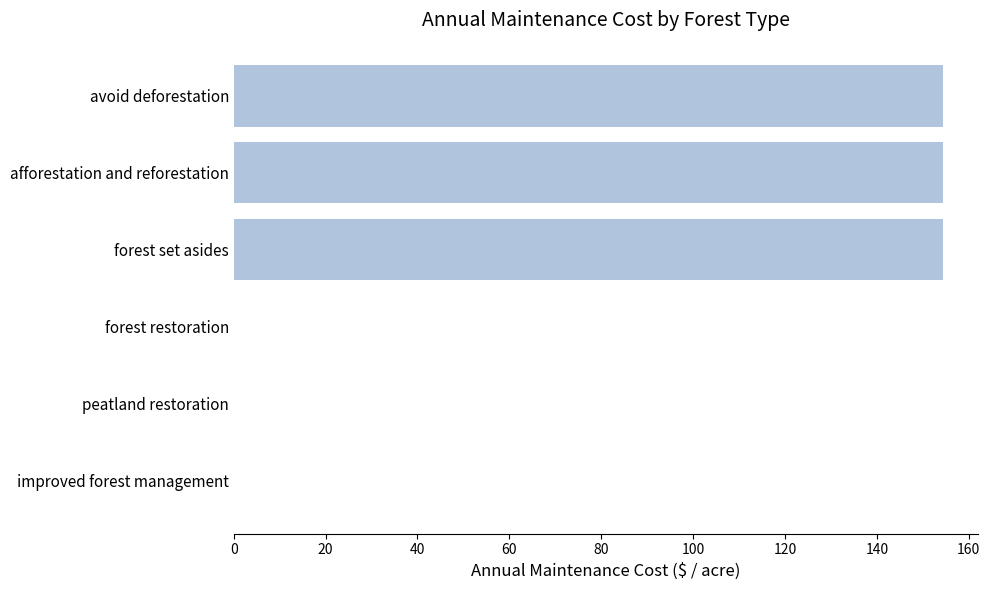

True or false: the data shows 0.0 at forest restoration.

True